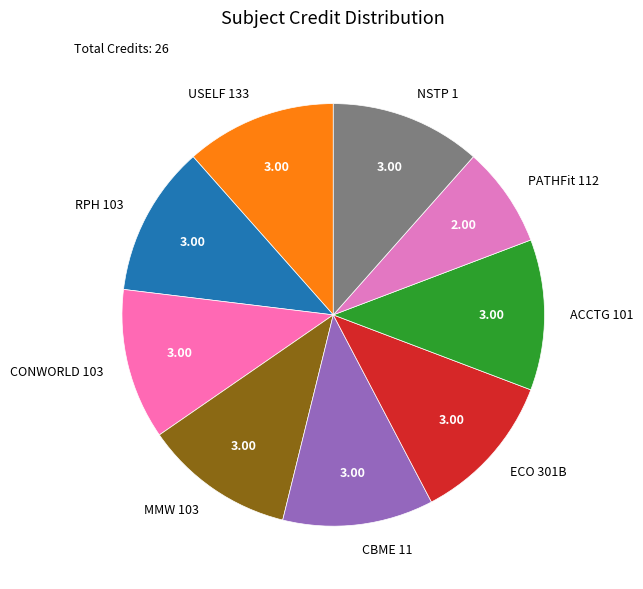

What is the ratio of the value at NSTP 1 to the value at USELF 133?

1.0